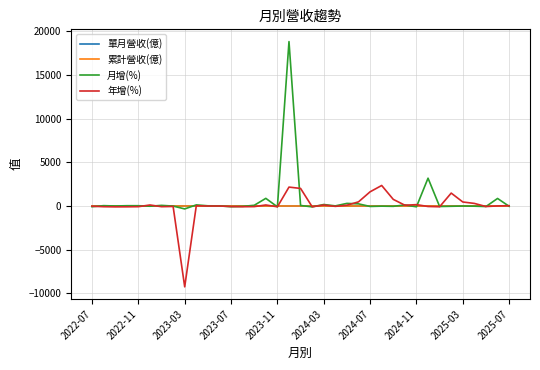

What is the greatest value displayed?

18800.6